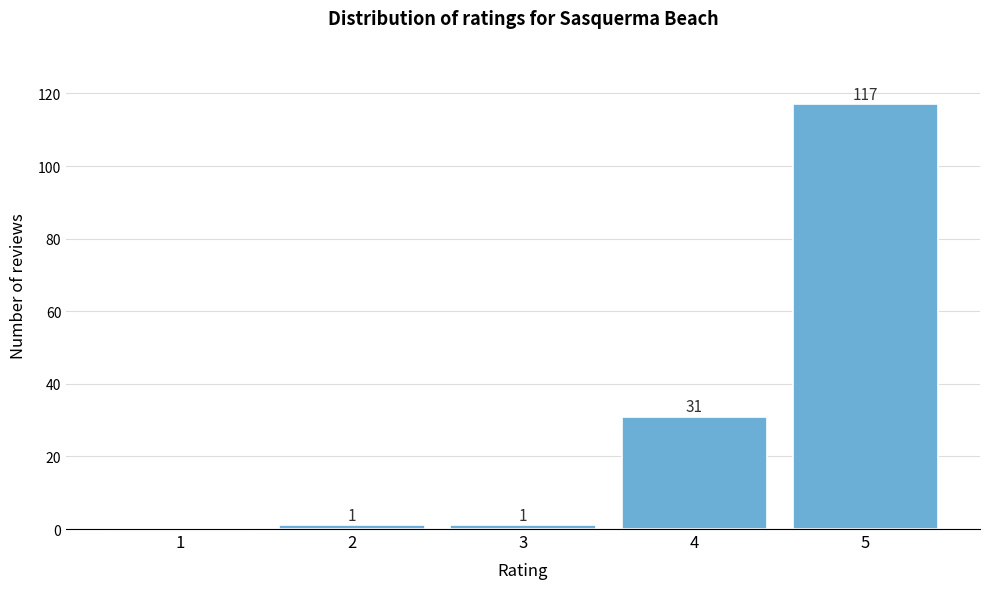

Reading left to right, transcribe all the data shown in this chart.

1=0	2=1	3=1	4=31	5=117